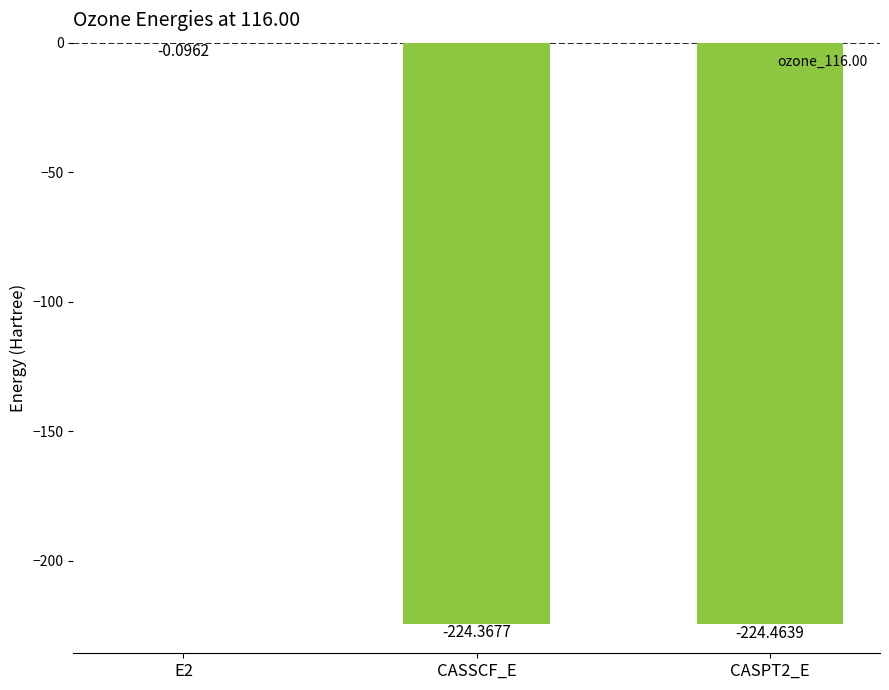

What is the sum of the values at CASPT2_E and CASSCF_E?

-448.8